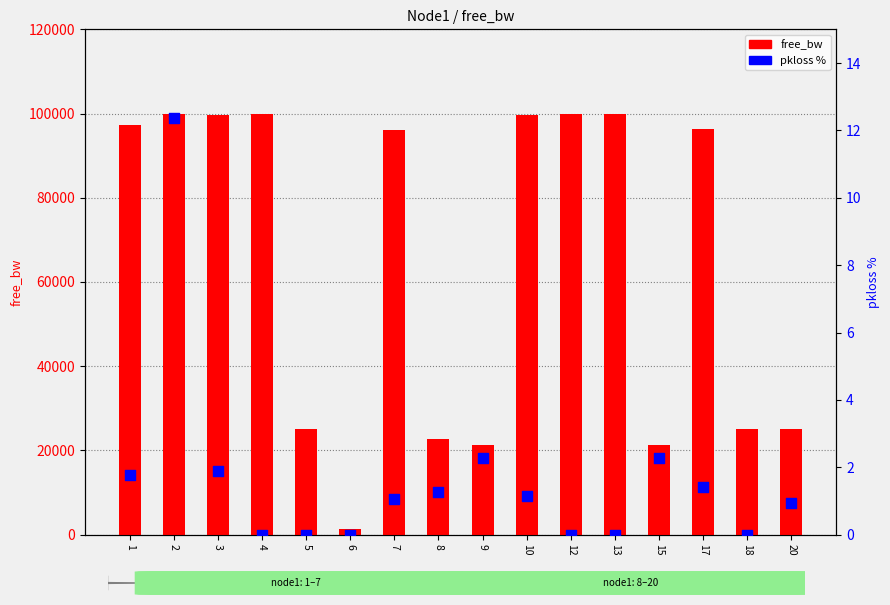

What are all the series names shown in the legend?

free_bw, pkloss %